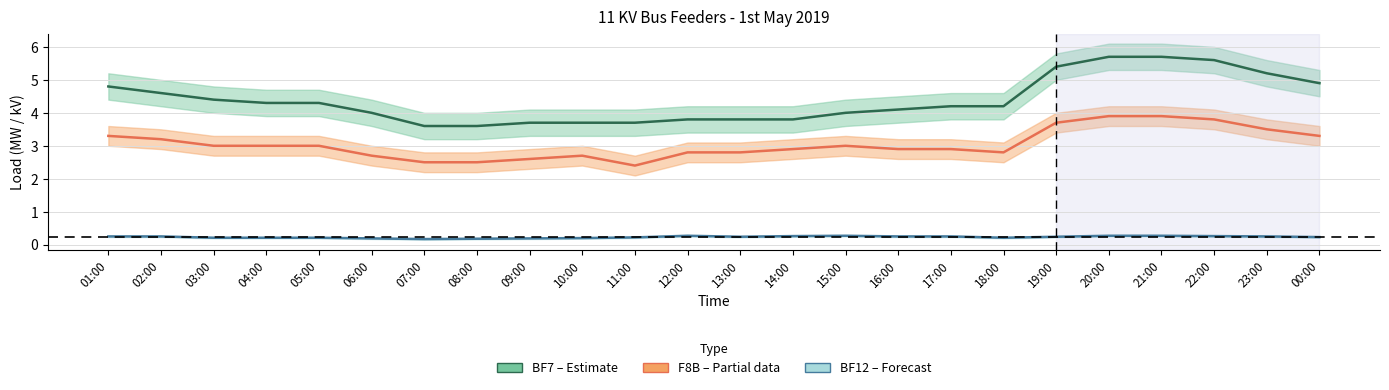

The value of F8B (Partial) at 12:00 is 2.8. True or false?

True